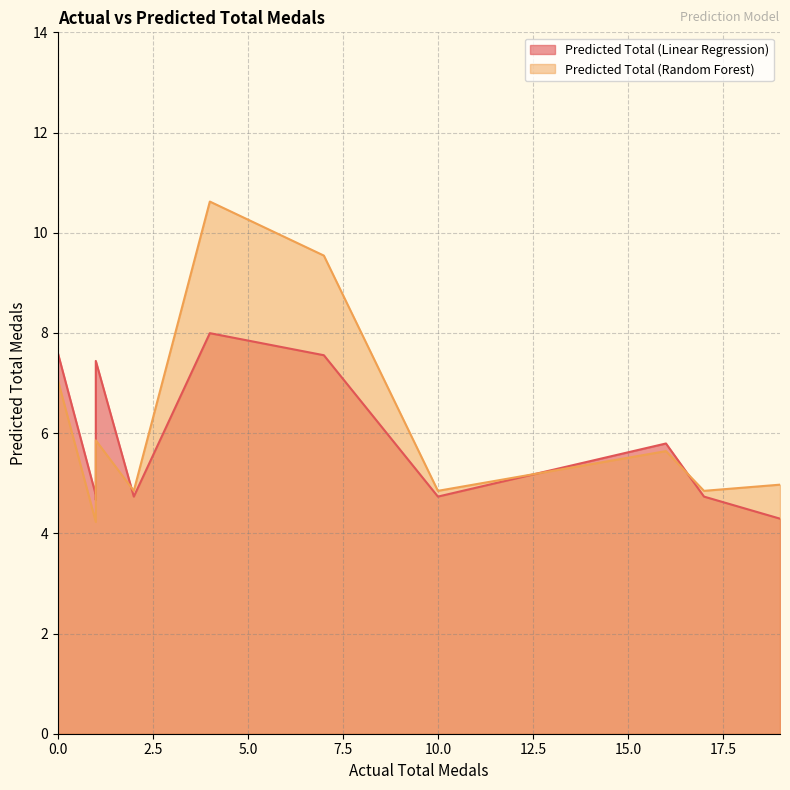

What is the difference between the maximum and minimum values in the Predicted Total (Linear Regression) series?

3.9